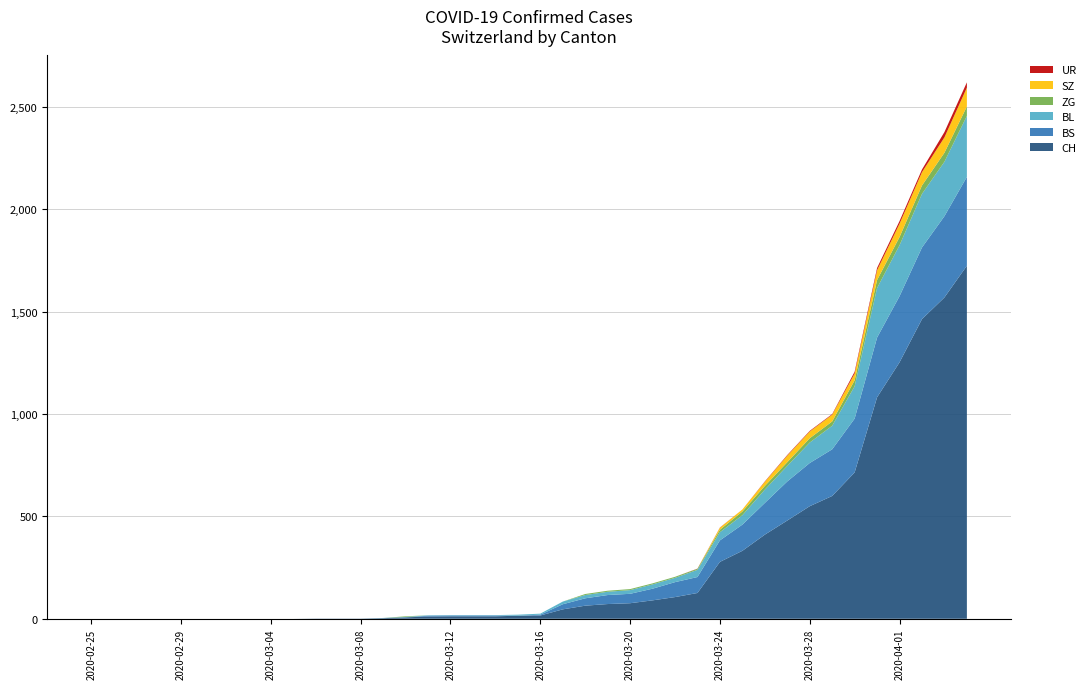

Reading left to right, what are all the values shown in this chart?

CH: 2020-02-25=0	2020-02-26=0	2020-02-27=0	2020-02-28=0	2020-02-29=0	2020-03-01=0	2020-03-02=0	2020-03-03=0	2020-03-04=0	2020-03-05=0	2020-03-06=1	2020-03-07=1	2020-03-08=1	2020-03-09=3	2020-03-10=7	2020-03-11=11	2020-03-12=12	2020-03-13=12	2020-03-14=12	2020-03-15=15	2020-03-16=16	2020-03-17=46	2020-03-18=64	2020-03-19=72	2020-03-20=76	2020-03-21=90	2020-03-22=106	2020-03-23=126	2020-03-24=278	2020-03-25=332	2020-03-26=411	2020-03-27=480	2020-03-28=550	2020-03-29=600	2020-03-30=715	2020-03-31=1082	2020-04-01=1253	2020-04-02=1464	2020-04-03=1570	2020-04-04=1725
BS: 2020-02-25=0	2020-02-26=0	2020-02-27=0	2020-02-28=0	2020-02-29=0	2020-03-01=0	2020-03-02=0	2020-03-03=0	2020-03-04=0	2020-03-05=0	2020-03-06=0	2020-03-07=0	2020-03-08=0	2020-03-09=0	2020-03-10=0	2020-03-11=4	2020-03-12=4	2020-03-13=4	2020-03-14=4	2020-03-15=0	2020-03-16=4	2020-03-17=25	2020-03-18=36	2020-03-19=44	2020-03-20=46	2020-03-21=57	2020-03-22=73	2020-03-23=78	2020-03-24=105	2020-03-25=128	2020-03-26=155	2020-03-27=191	2020-03-28=211	2020-03-29=228	2020-03-30=263	2020-03-31=292	2020-04-01=323	2020-04-02=350	2020-04-03=397	2020-04-04=434
BL: 2020-02-25=0	2020-02-26=0	2020-02-27=0	2020-02-28=0	2020-02-29=0	2020-03-01=0	2020-03-02=0	2020-03-03=0	2020-03-04=0	2020-03-05=0	2020-03-06=0	2020-03-07=0	2020-03-08=0	2020-03-09=1	2020-03-10=2	2020-03-11=2	2020-03-12=2	2020-03-13=2	2020-03-14=2	2020-03-15=5	2020-03-16=5	2020-03-17=13	2020-03-18=16	2020-03-19=16	2020-03-20=18	2020-03-21=21	2020-03-22=21	2020-03-23=35	2020-03-24=40	2020-03-25=46	2020-03-26=65	2020-03-27=76	2020-03-28=100	2020-03-29=115	2020-03-30=158	2020-03-31=242	2020-04-01=249	2020-04-02=262	2020-04-03=266	2020-04-04=298
ZG: 2020-02-25=0	2020-02-26=0	2020-02-27=0	2020-02-28=0	2020-02-29=0	2020-03-01=0	2020-03-02=0	2020-03-03=0	2020-03-04=0	2020-03-05=0	2020-03-06=0	2020-03-07=0	2020-03-08=0	2020-03-09=0	2020-03-10=3	2020-03-11=0	2020-03-12=0	2020-03-13=0	2020-03-14=0	2020-03-15=0	2020-03-16=0	2020-03-17=0	2020-03-18=5	2020-03-19=5	2020-03-20=5	2020-03-21=5	2020-03-22=5	2020-03-23=5	2020-03-24=12	2020-03-25=18	2020-03-26=18	2020-03-27=18	2020-03-28=21	2020-03-29=21	2020-03-30=29	2020-03-31=39	2020-04-01=40	2020-04-02=41	2020-04-03=44	2020-04-04=46
SZ: 2020-02-25=0	2020-02-26=0	2020-02-27=0	2020-02-28=0	2020-02-29=0	2020-03-01=0	2020-03-02=0	2020-03-03=0	2020-03-04=0	2020-03-05=0	2020-03-06=0	2020-03-07=0	2020-03-08=0	2020-03-09=0	2020-03-10=0	2020-03-11=0	2020-03-12=0	2020-03-13=0	2020-03-14=0	2020-03-15=0	2020-03-16=0	2020-03-17=0	2020-03-18=0	2020-03-19=0	2020-03-20=0	2020-03-21=0	2020-03-22=0	2020-03-23=0	2020-03-24=10	2020-03-25=10	2020-03-26=20	2020-03-27=32	2020-03-28=33	2020-03-29=33	2020-03-30=33	2020-03-31=48	2020-04-01=65	2020-04-02=65	2020-04-03=75	2020-04-04=92
UR: 2020-02-25=0	2020-02-26=0	2020-02-27=0	2020-02-28=0	2020-02-29=0	2020-03-01=0	2020-03-02=0	2020-03-03=0	2020-03-04=0	2020-03-05=0	2020-03-06=0	2020-03-07=0	2020-03-08=0	2020-03-09=0	2020-03-10=0	2020-03-11=0	2020-03-12=0	2020-03-13=0	2020-03-14=0	2020-03-15=0	2020-03-16=0	2020-03-17=0	2020-03-18=0	2020-03-19=0	2020-03-20=0	2020-03-21=0	2020-03-22=0	2020-03-23=1	2020-03-24=1	2020-03-25=0	2020-03-26=2	2020-03-27=3	2020-03-28=3	2020-03-29=3	2020-03-30=9	2020-03-31=11	2020-04-01=13	2020-04-02=13	2020-04-03=26	2020-04-04=26